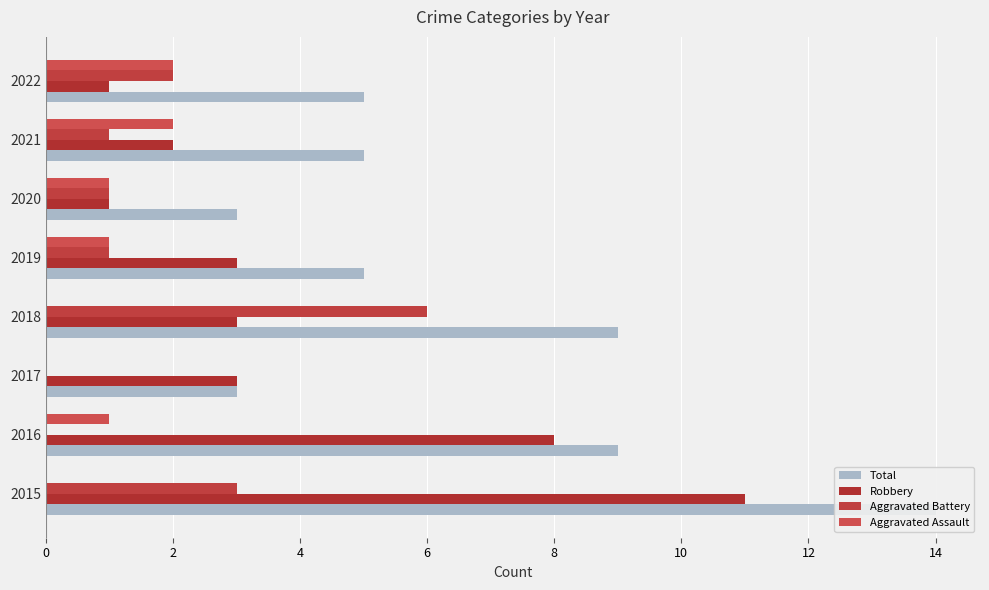

List the series in order of their overall mean, lowest first.

Aggravated Assault, Aggravated Battery, Robbery, Total